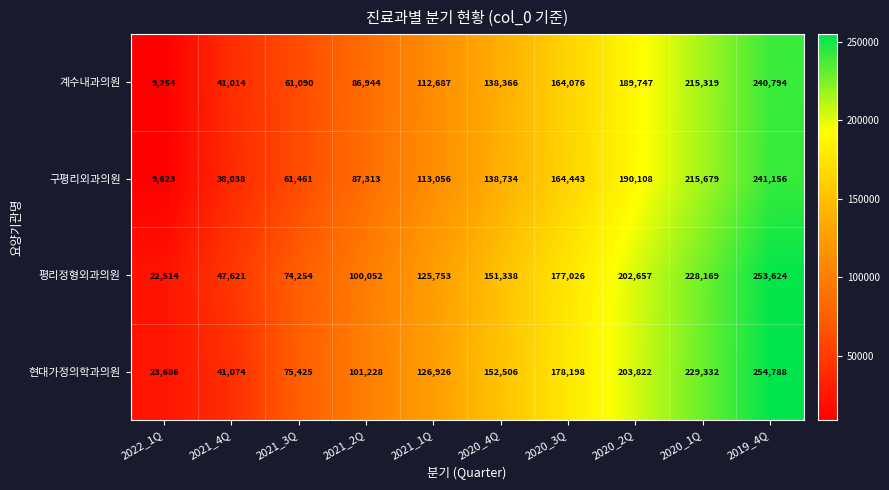

Rank the series by their maximum value, from lowest to highest.

계수내과의원, 구평리외과의원, 평리정형외과의원, 현대가정의학과의원